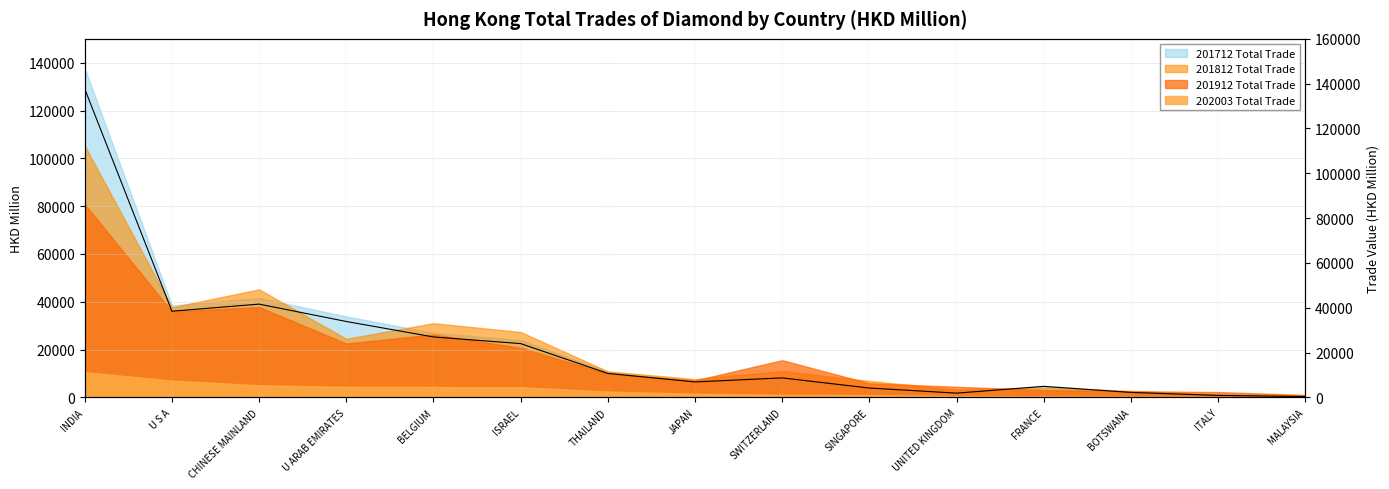

List the labels in order of value, smallest first.

MALAYSIA, ITALY, UNITED KINGDOM, BOTSWANA, SINGAPORE, FRANCE, JAPAN, SWITZERLAND, THAILAND, ISRAEL, BELGIUM, U ARAB EMIRATES, U S A, CHINESE MAINLAND, INDIA